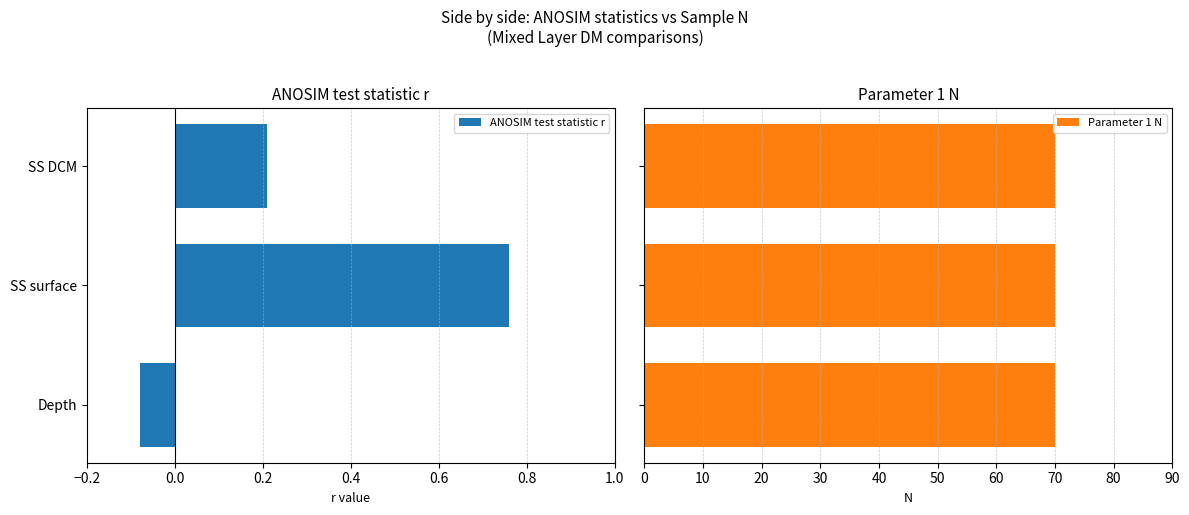

What is the sum of all ANOSIM test statistic r values?

0.9